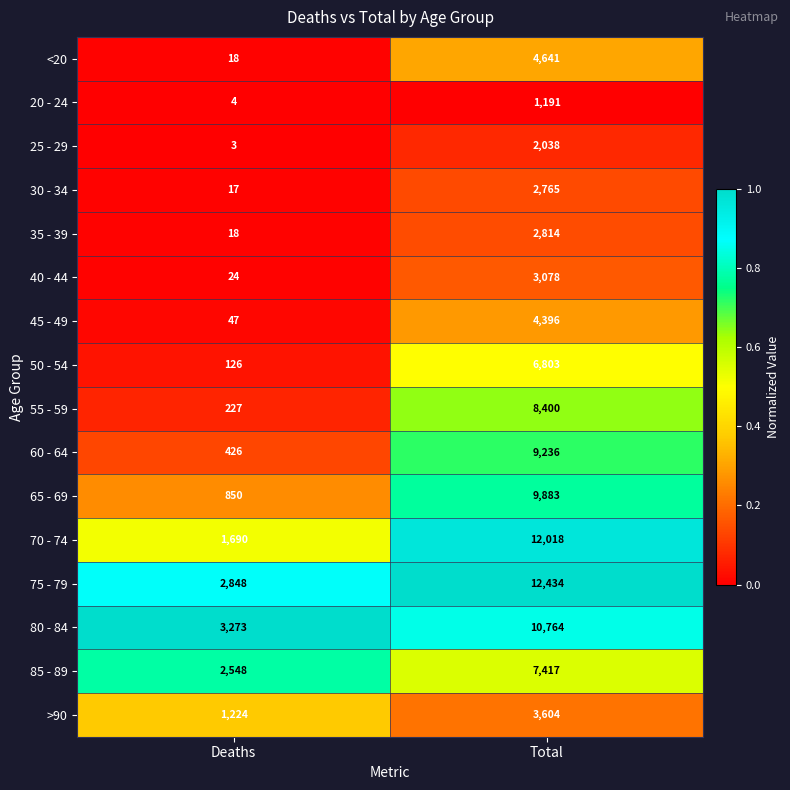

At which label is 25 - 29 closest to 1020?

Deaths